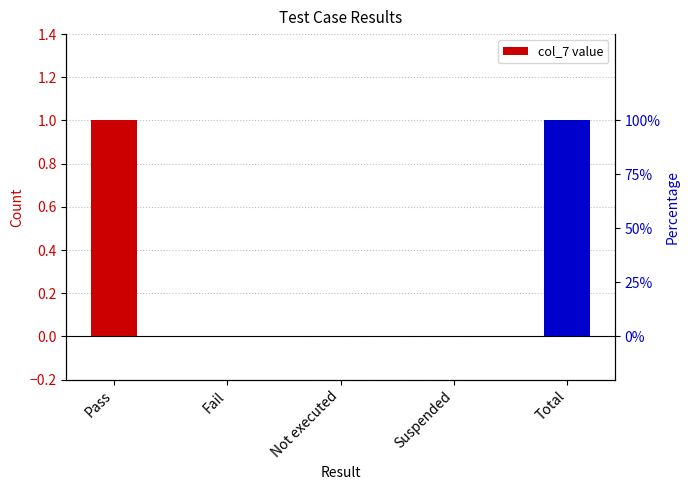

True or false: the data shows 0 at Fail.

True